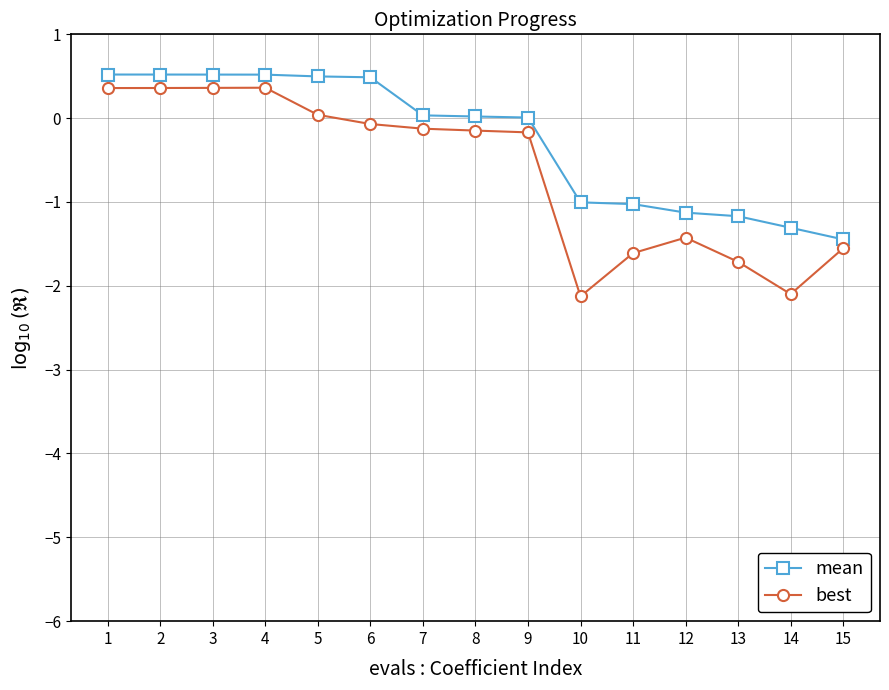

What is the value of the best point at the 4th from the left?

0.4